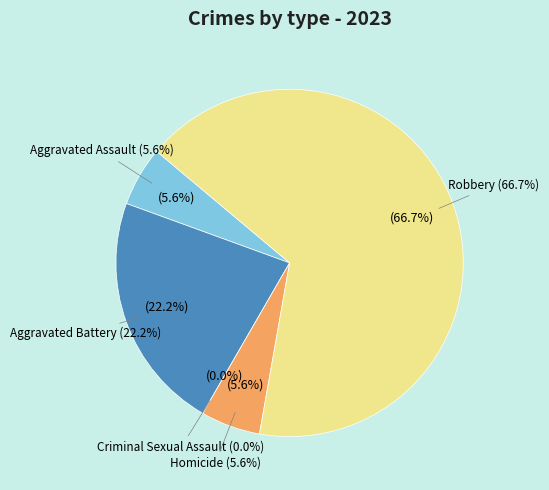

What is the total percentage of Aggravated Assault and Homicide?

11.1%